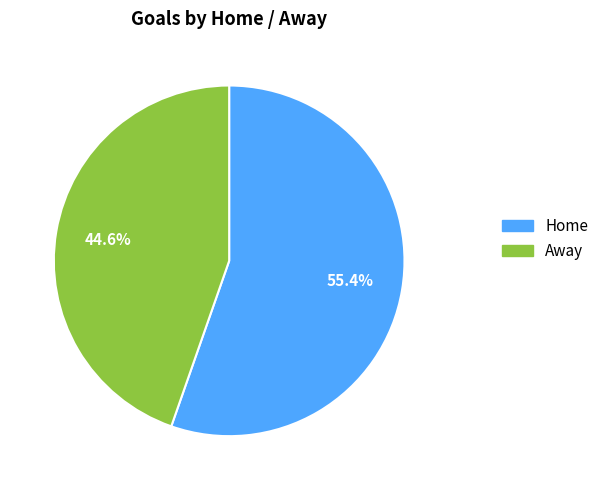

Does any single category account for the majority?

Yes